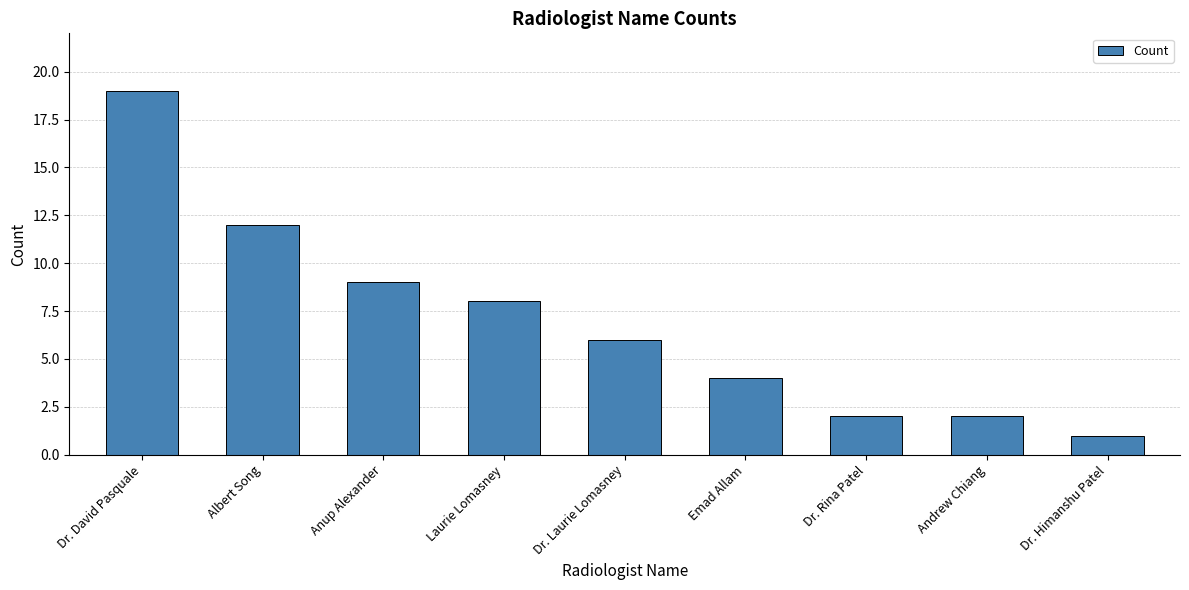

What is the smallest value displayed?

1